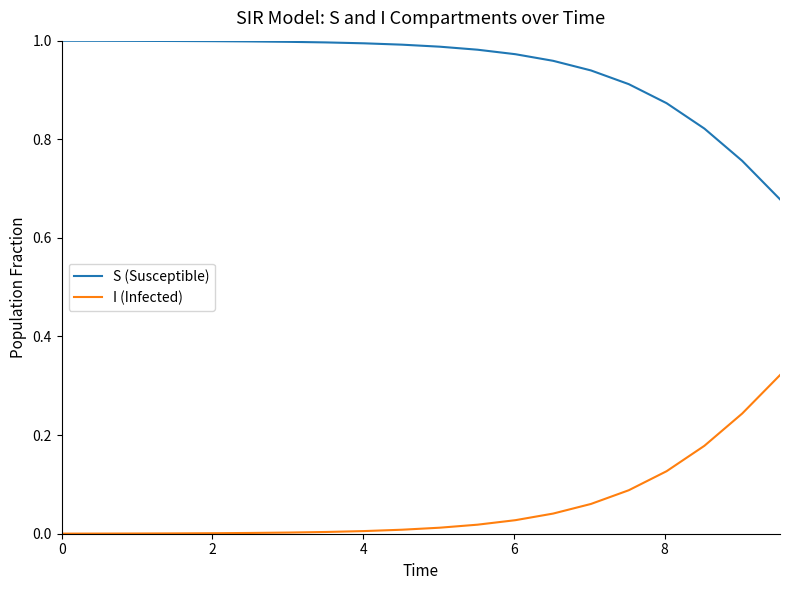

List the series in order of their peak value, highest first.

S (Susceptible), I (Infected)